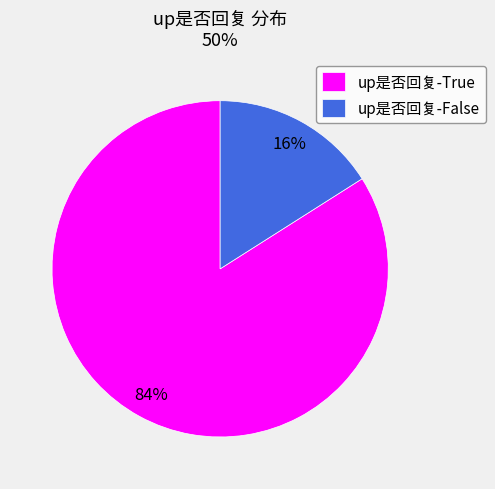

Is it true that up是否回复-False is 16% of the pie?

True